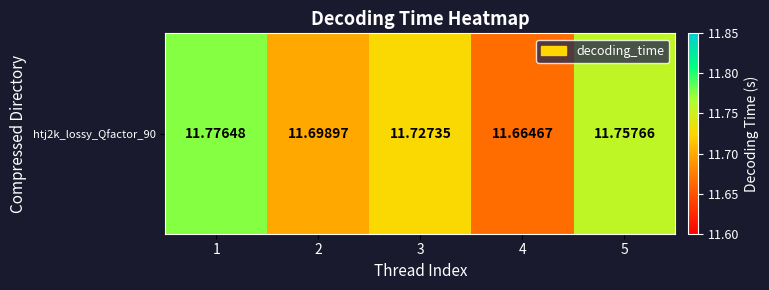

List the labels in order of value, largest first.

1, 5, 3, 2, 4